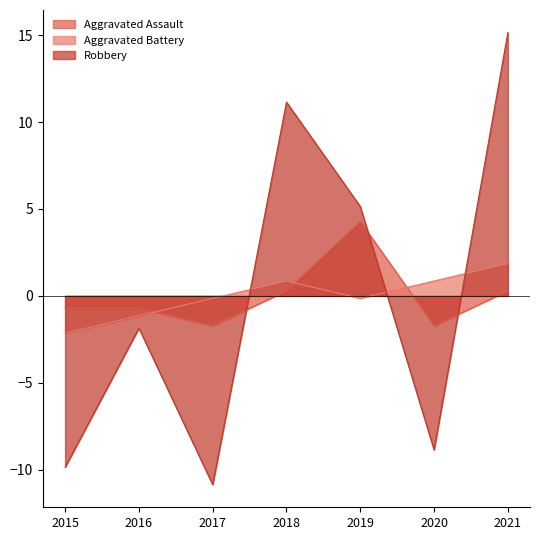

The value of Aggravated Assault at 2017 is -1.7. True or false?

True